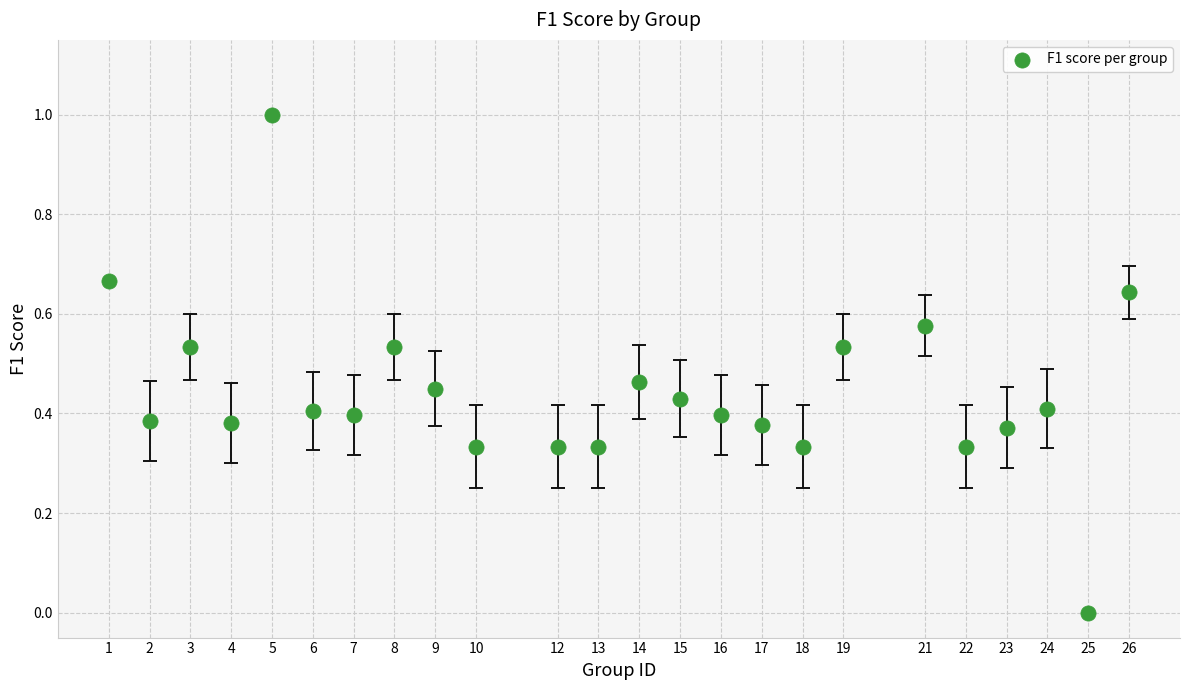

What is the range of X values (max minus min)?

25.0